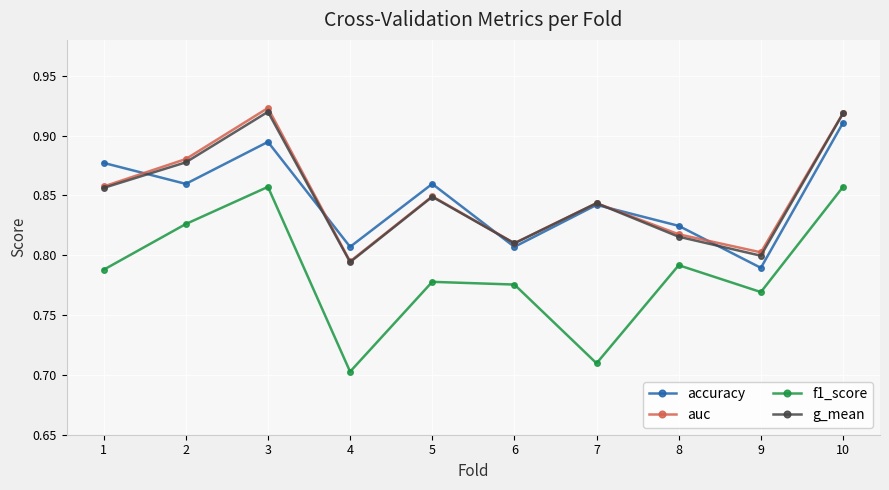

What is the total value across all series at 3?

3.6